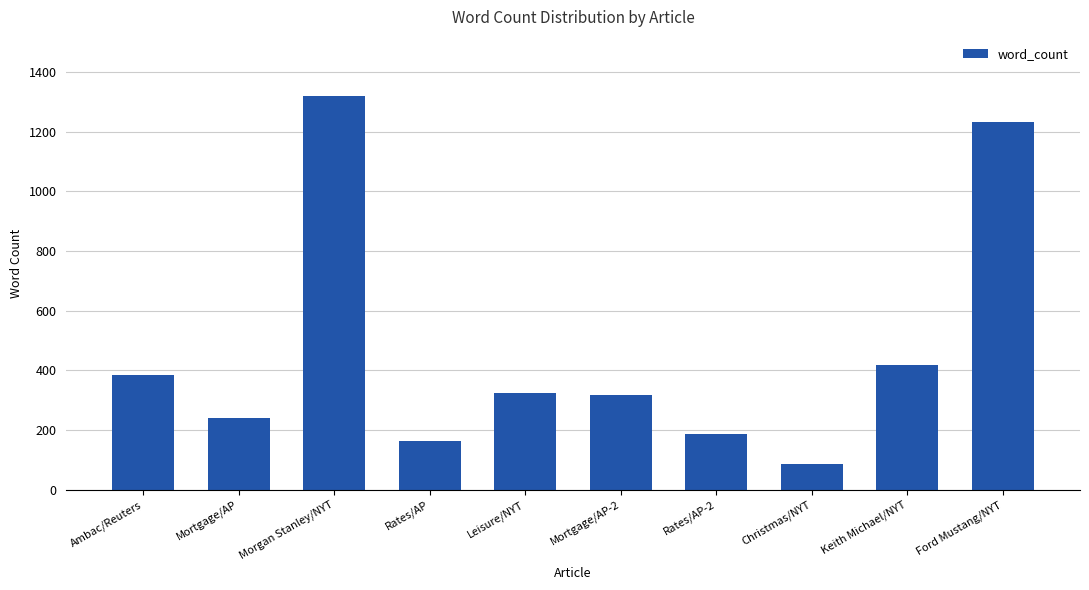

Where does the data first go above 324?

Ambac/Reuters